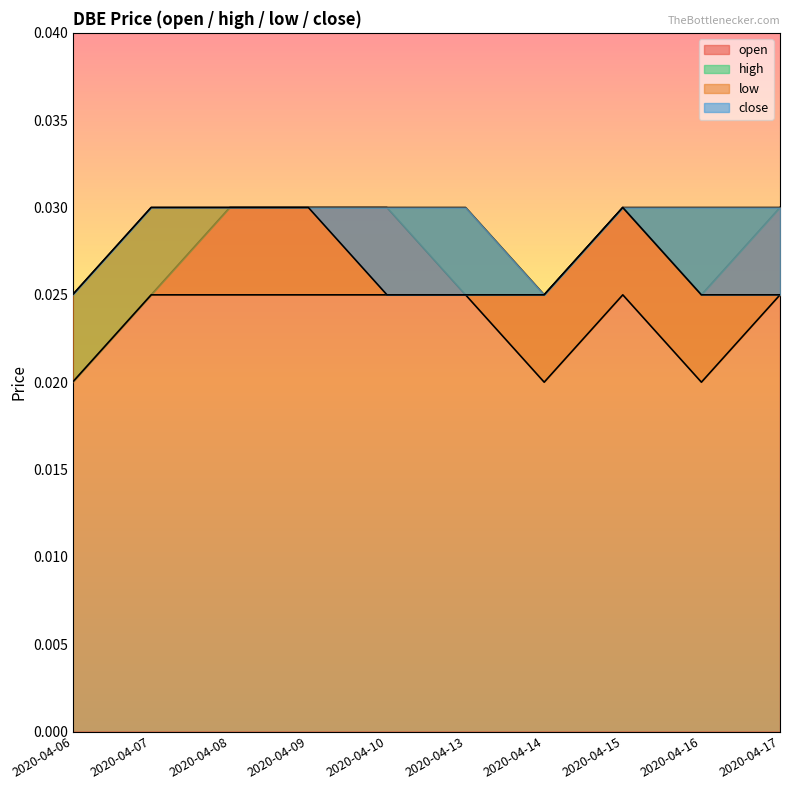

At which label does close reach its minimum?

2020-04-06